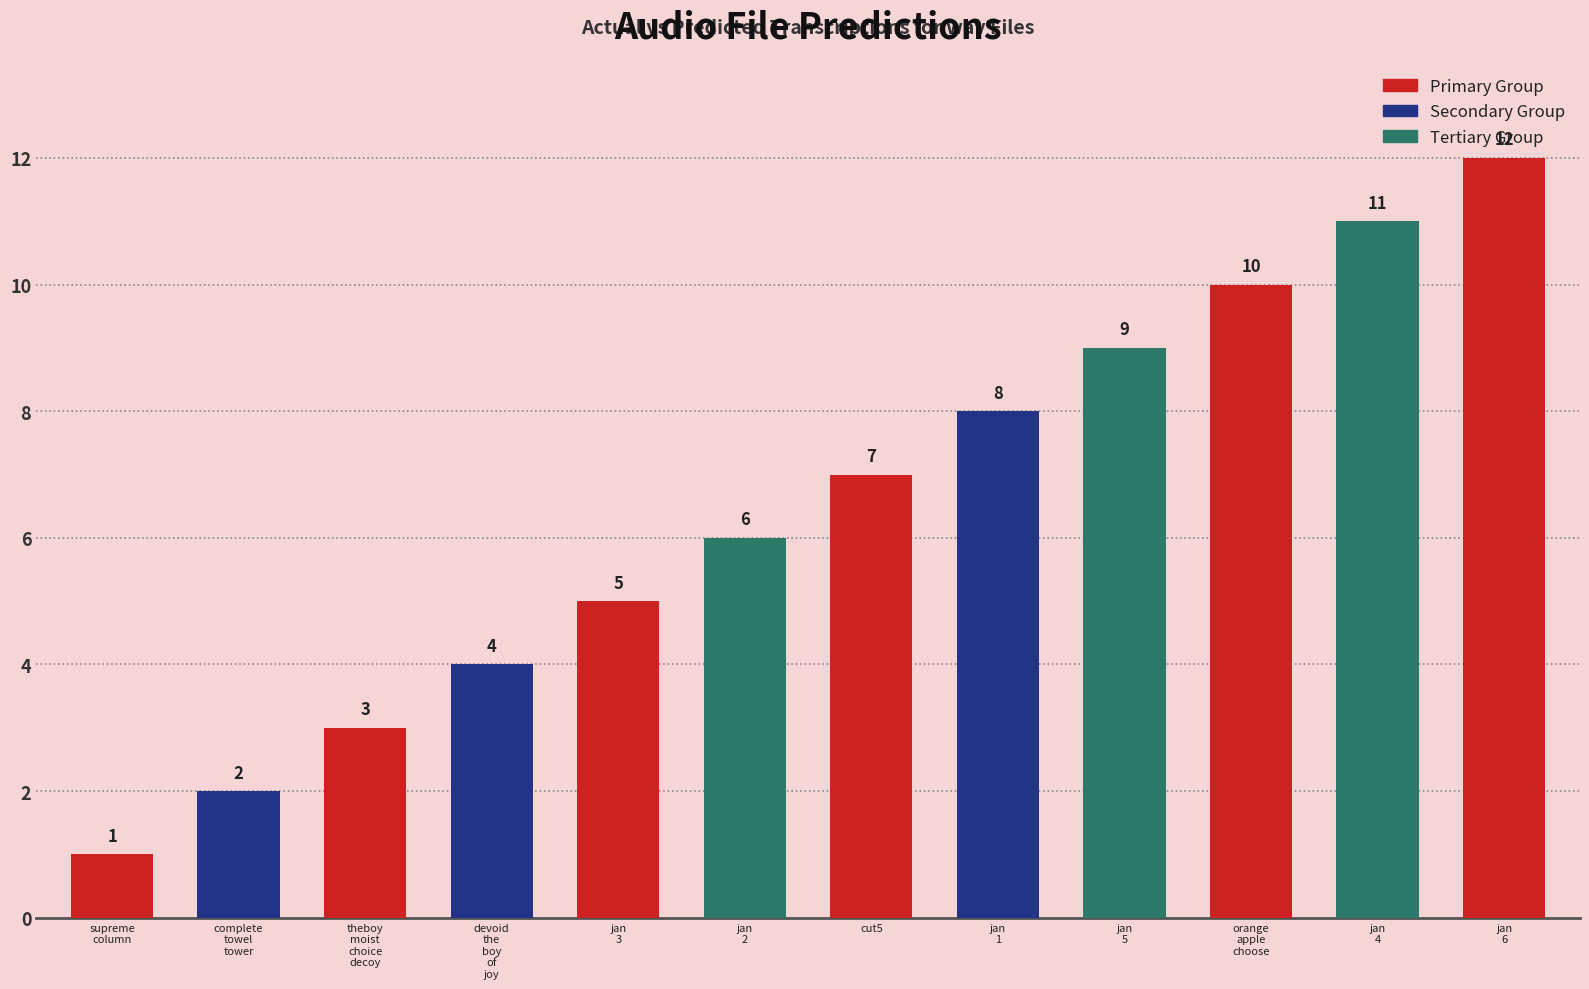

Reading right to left, list all the values displayed in this chart.

jan
6=12	jan
4=11	orange
apple
choose=10	jan
5=9	jan
1=8	cut5=7	jan
2=6	jan
3=5	devoid
the
boy
of
joy=4	theboy
moist
choice
decoy=3	complete
towel
tower=2	supreme
column=1